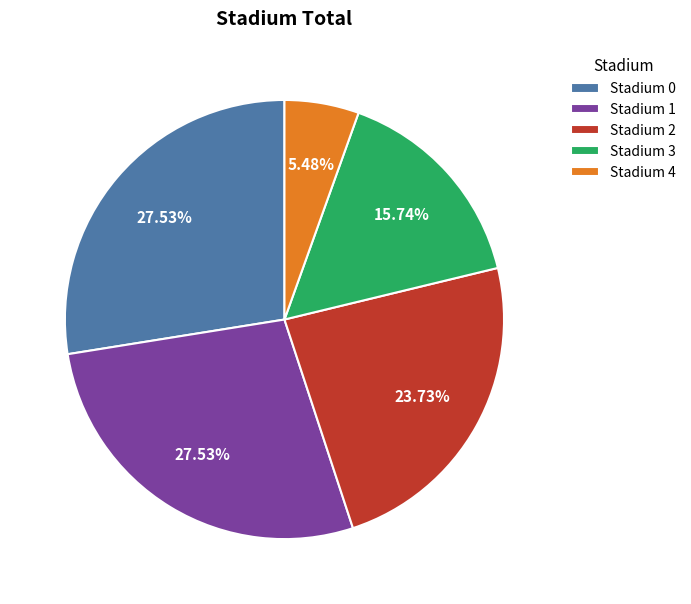

Which has a higher value, Stadium 2 or Stadium 1?

Stadium 1